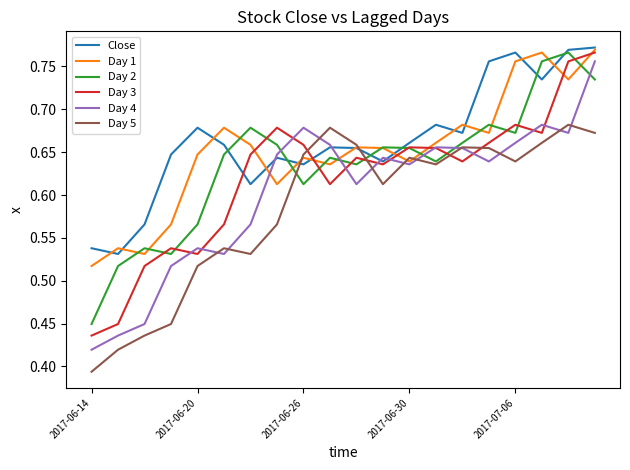

List the series in order of their overall mean, lowest first.

Day 5, Day 4, Day 3, Day 2, Day 1, Close